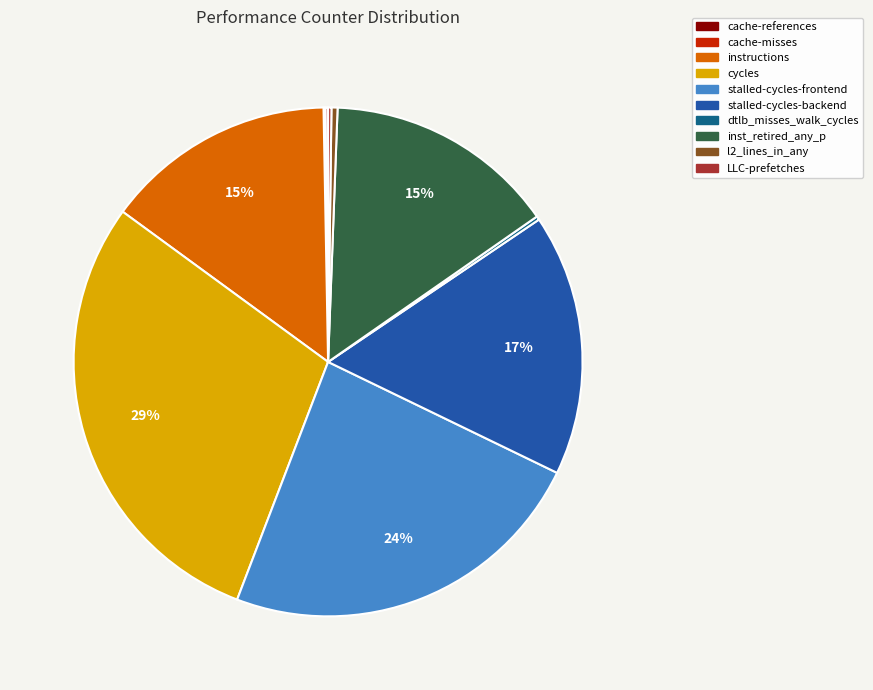

Does any single category account for the majority?

No